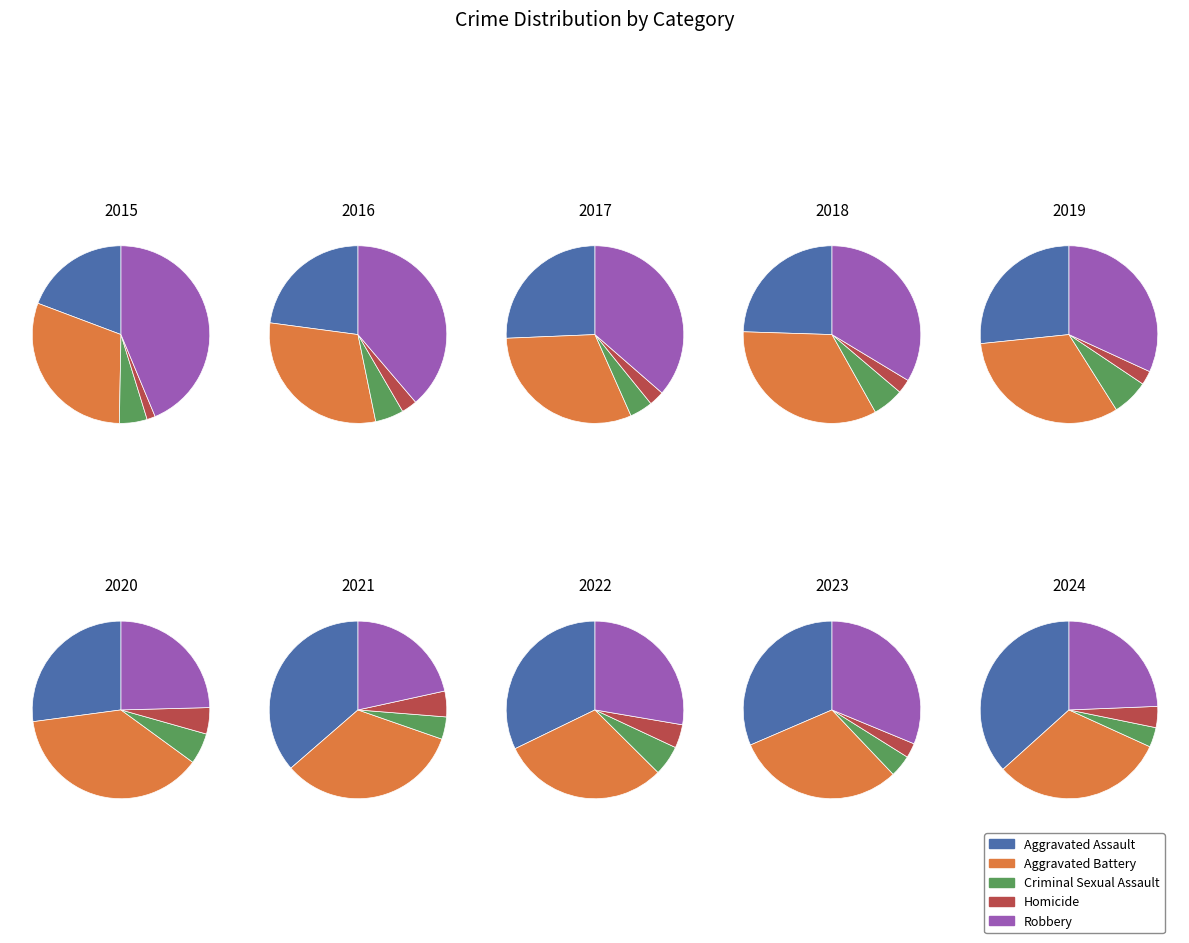

The 2016 slice represents 13% of the pie. True or false?

True